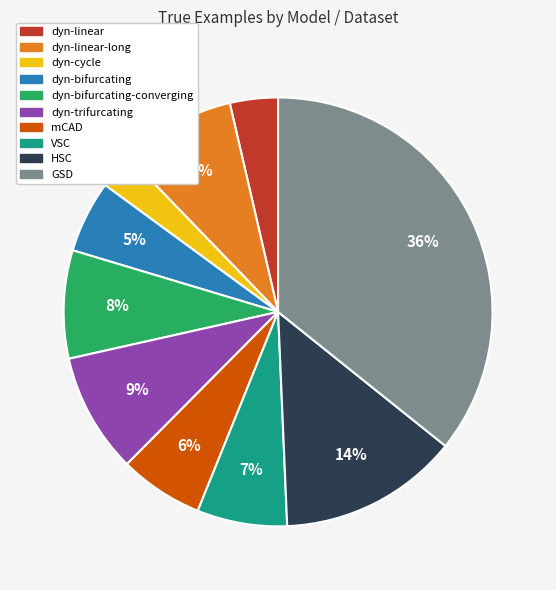

What is the smallest slice in the pie chart?

dyn-cycle